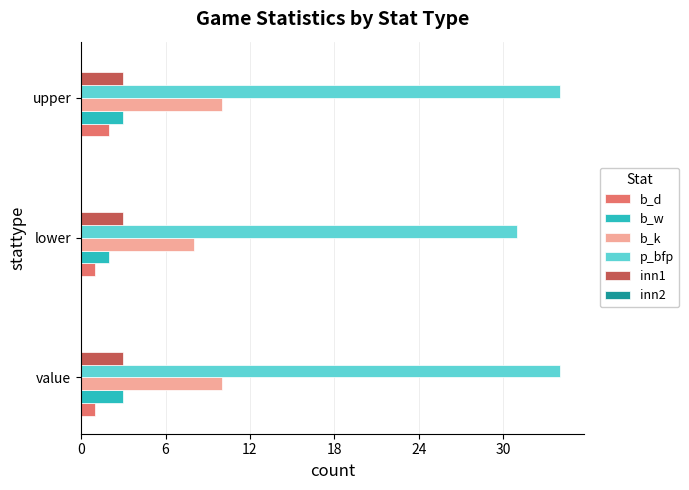

What is the spread (max minus min) of values at upper?

32